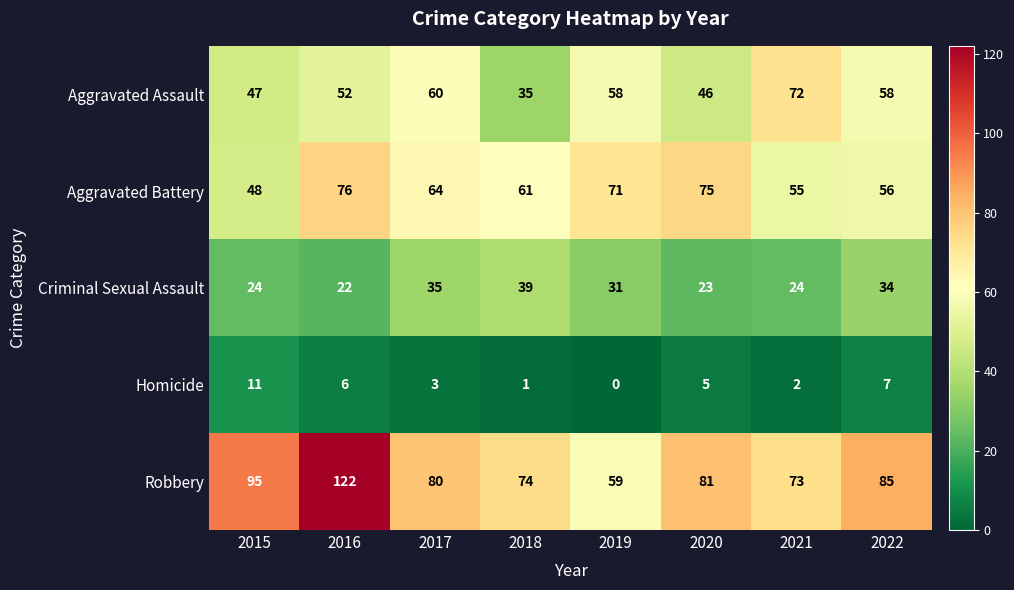

What is the difference between the maximum and minimum values in the Homicide series?

11